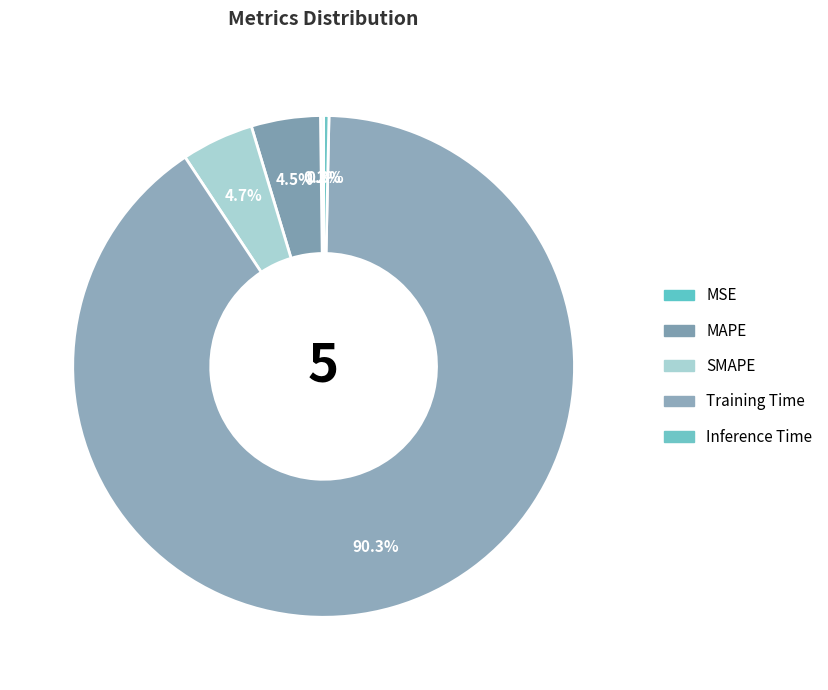

What percentage do MSE and MAPE together represent?

4.7%